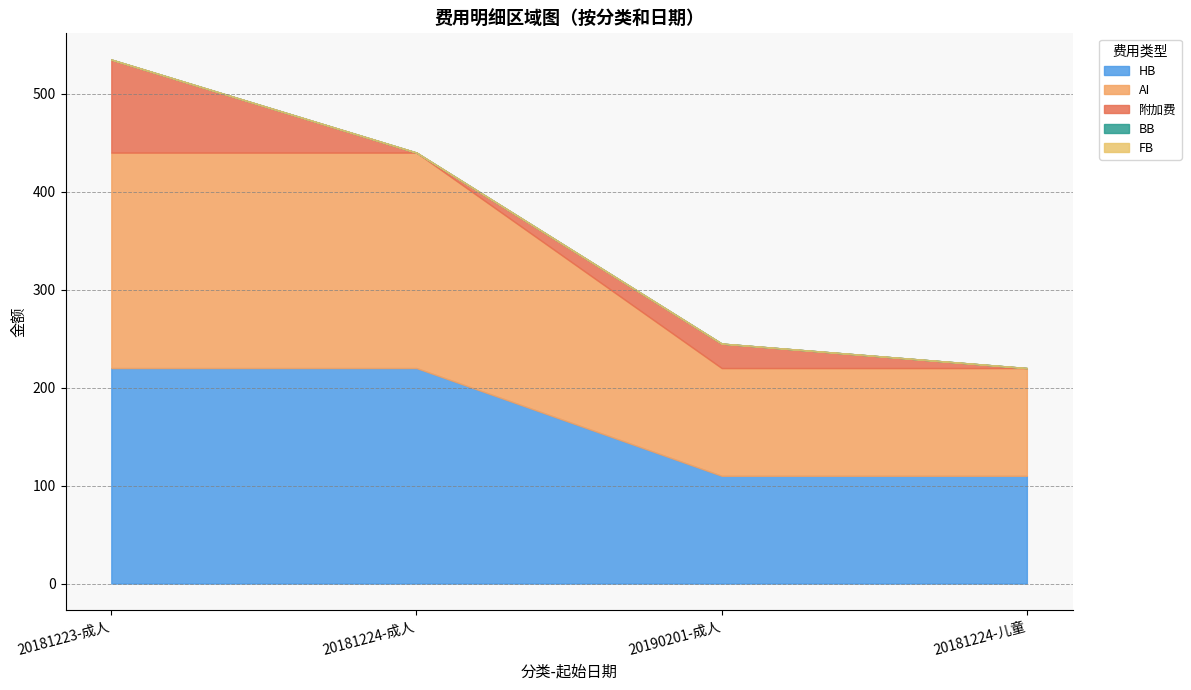

Reading right to left, transcribe all the data shown in this chart.

HB: 110	110	220	220
AI: 110	110	220	220
附加费: 0	25	0	95
BB: 0	0	0	0
FB: 0	0	0	0